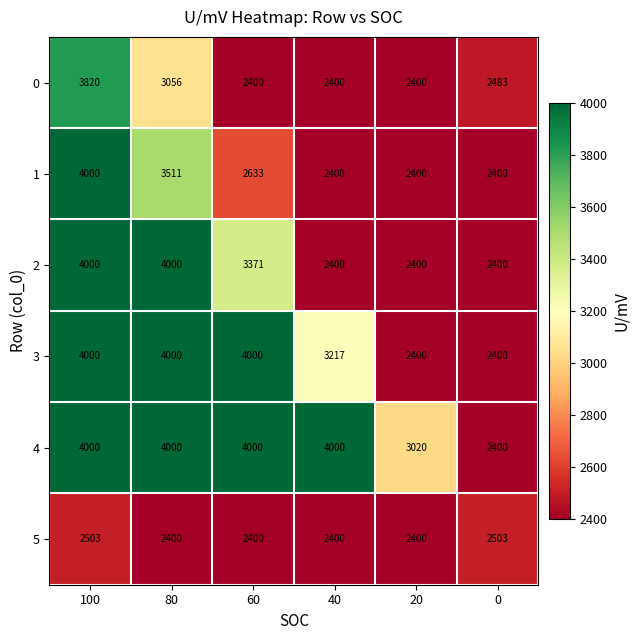

At how many categories does at least one series exceed 2835?

5